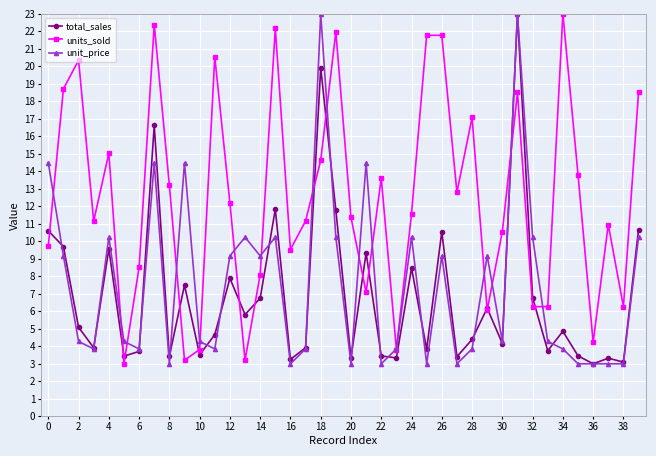

What is the greatest value displayed?

23.0